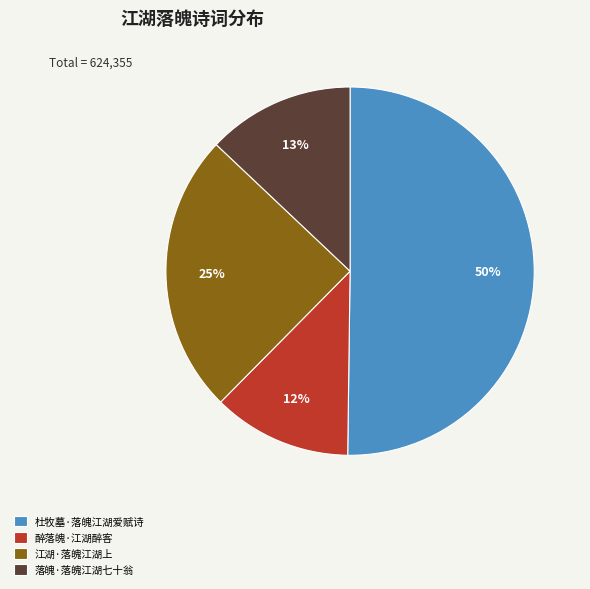

What percentage is the 醉落魄·江湖醉客 slice, to the nearest percent?

12%